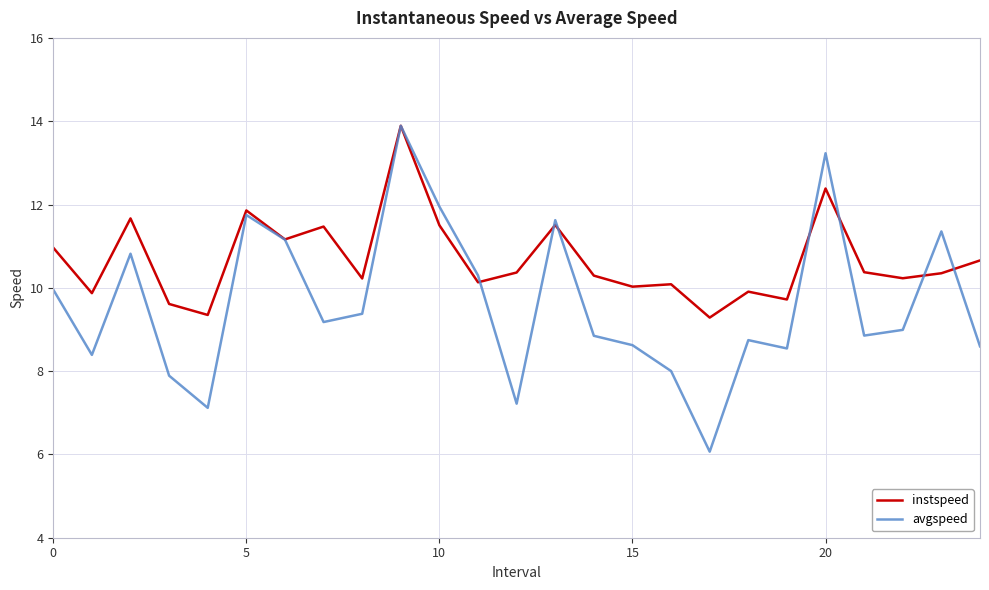

Which series has the widest spread of values?

avgspeed